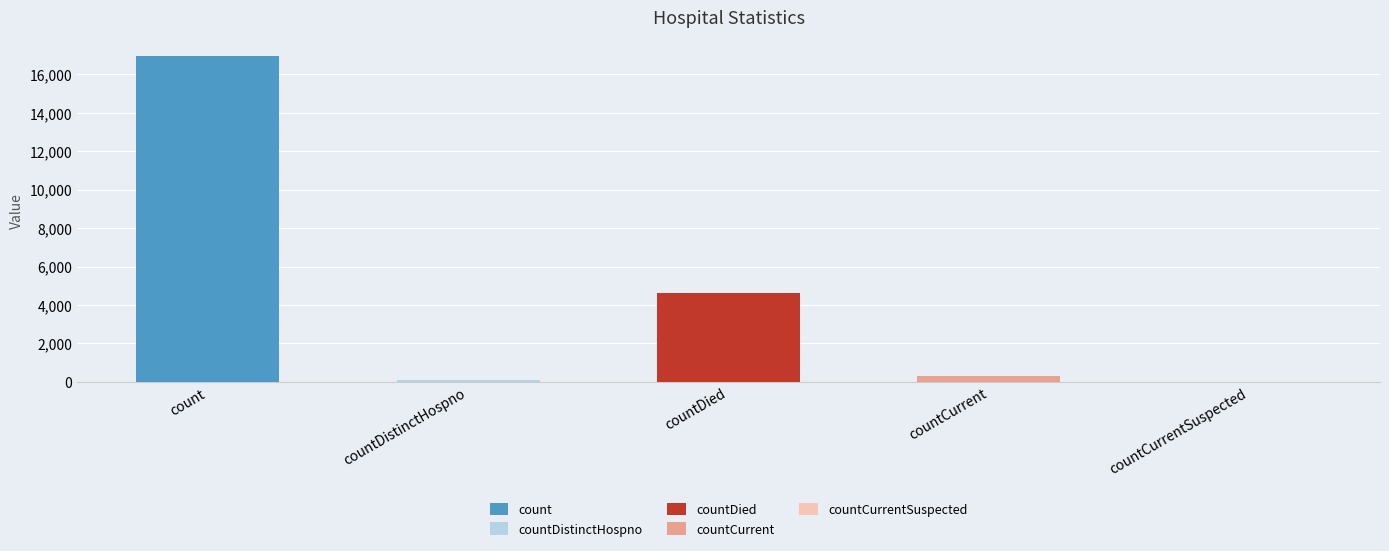

What is the maximum value shown in the chart?

16935